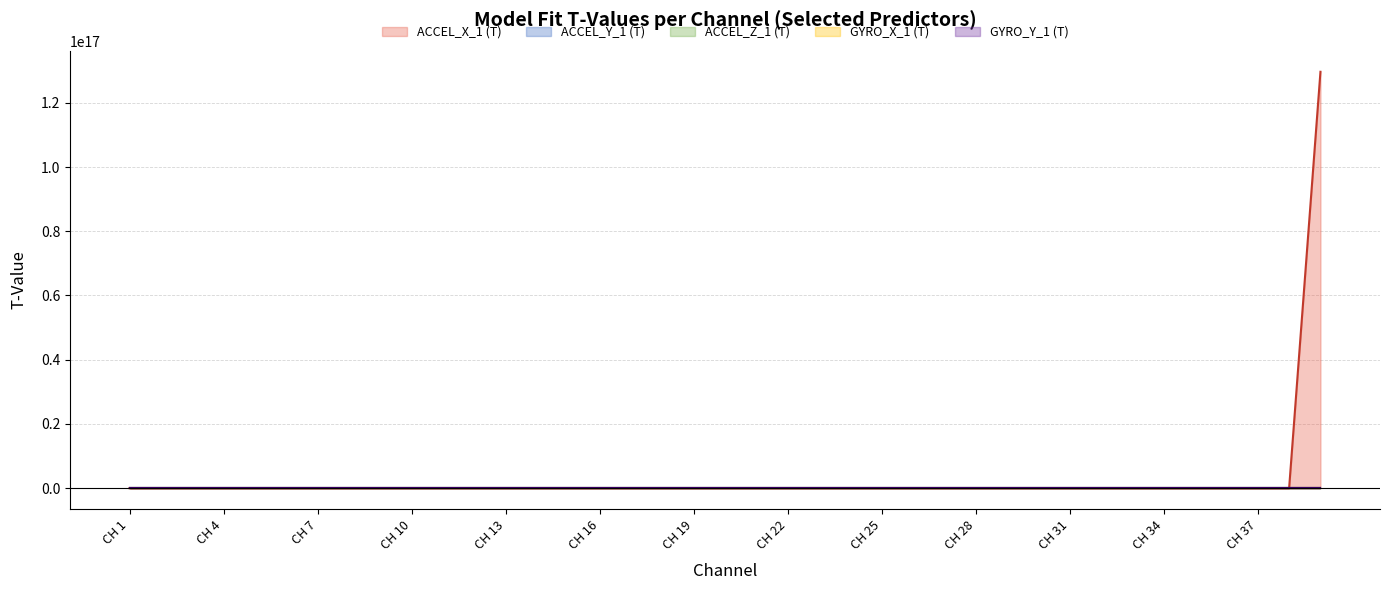

What is the minimum value shown in the chart?

-39.6